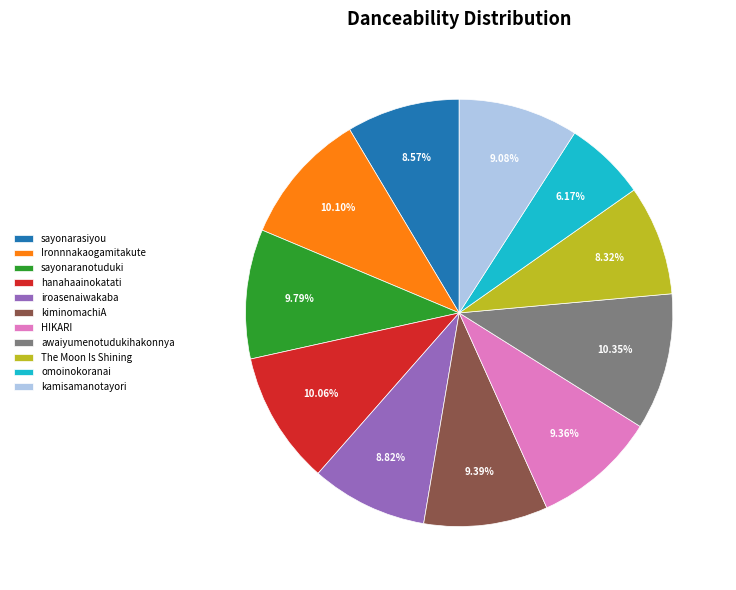

To the nearest percent, what portion does awaiyumenotudukihakonnya represent?

10%